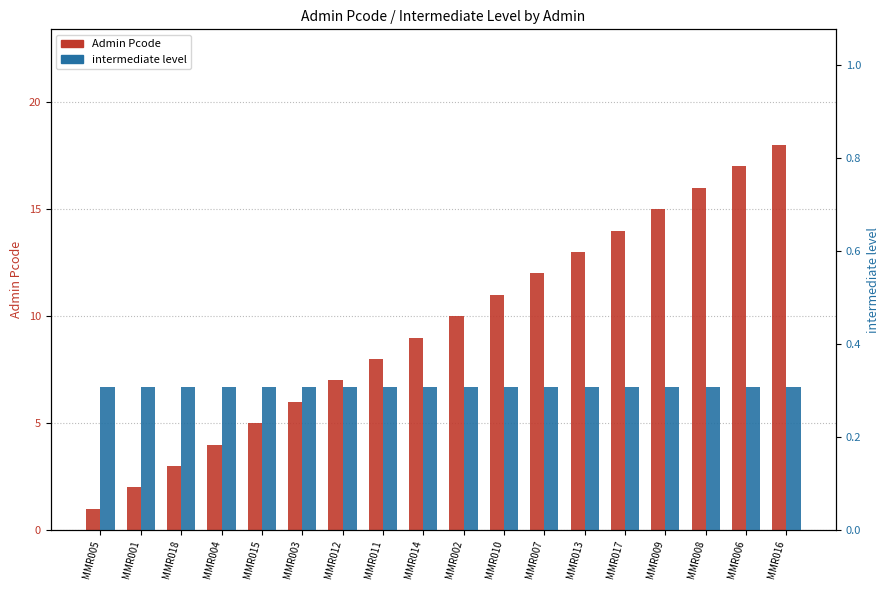

True or false: intermediate level has a value of 0.3 at MMR008.

True